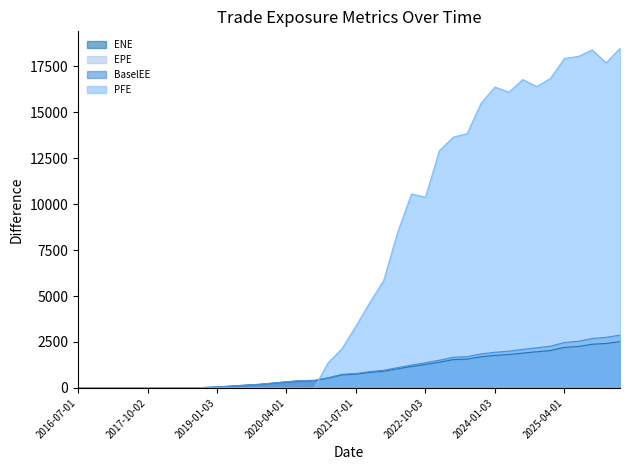

Reading left to right, transcribe all the data shown in this chart.

ENE: 2016-07-01=0.0	2016-10-03=0.0	2017-01-03=0.0	2017-04-03=0.0	2017-07-03=0.0	2017-10-02=0.0	2018-01-03=0.0	2018-04-03=5.5	2018-07-02=2.0	2018-10-01=21.0	2019-01-03=56.1	2019-04-01=97.9	2019-07-01=147.5	2019-10-01=191.3	2020-01-03=256.2	2020-04-01=327.9	2020-07-01=381.6	2020-10-01=398.5	2021-01-04=532.0	2021-04-01=709.7	2021-07-01=748.7	2021-10-01=843.6	2022-01-04=909.2	2022-04-01=1039.6	2022-07-01=1166.8	2022-10-03=1278.1	2023-01-03=1402.4	2023-04-03=1542.6	2023-07-03=1568.4	2023-10-02=1699.7	2024-01-03=1770.2	2024-04-02=1818.3	2024-07-01=1895.2	2024-10-01=1967.7	2025-01-03=2036.5	2025-04-01=2207.2	2025-07-01=2254.5	2025-10-01=2377.3	2026-01-05=2420.1	2026-04-01=2518.4
BaselEE: 2016-07-01=0.0	2016-10-03=0.0	2017-01-03=0.0	2017-04-03=0.0	2017-07-03=0.0	2017-10-02=0.0	2018-01-03=0.0	2018-04-03=5.6	2018-07-02=2.0	2018-10-01=21.4	2019-01-03=57.3	2019-04-01=100.1	2019-07-01=151.2	2019-10-01=196.7	2020-01-03=264.3	2020-04-01=339.2	2020-07-01=395.8	2020-10-01=414.8	2021-01-04=555.7	2021-04-01=743.7	2021-07-01=787.1	2021-10-01=890.4	2022-01-04=963.4	2022-04-01=1105.6	2022-07-01=1245.5	2022-10-03=1370.2	2023-01-03=1509.8	2023-04-03=1667.7	2023-07-03=1702.6	2023-10-02=1853.3	2024-01-03=1938.9	2024-04-02=2000.3	2024-07-01=2094.1	2024-10-01=2184.5	2025-01-03=2271.8	2025-04-01=2473.4	2025-07-01=2538.3	2025-10-01=2689.8	2026-01-05=2752.4	2026-04-01=2877.3
PFE: 2016-07-01=0.0	2016-10-03=0.0	2017-01-03=0.0	2017-04-03=0.0	2017-07-03=0.0	2017-10-02=0.0	2018-01-03=0.0	2018-04-03=0.0	2018-07-02=0.0	2018-10-01=0.0	2019-01-03=0.0	2019-04-01=0.0	2019-07-01=0.0	2019-10-01=0.0	2020-01-03=0.0	2020-04-01=0.0	2020-07-01=0.0	2020-10-01=0.0	2021-01-04=1374.4	2021-04-01=2140.0	2021-07-01=3368.7	2021-10-01=4646.2	2022-01-04=5848.5	2022-04-01=8469.9	2022-07-01=10553.2	2022-10-03=10369.8	2023-01-03=12899.3	2023-04-03=13639.8	2023-07-03=13834.9	2023-10-02=15477.4	2024-01-03=16368.6	2024-04-02=16084.5	2024-07-01=16775.5	2024-10-01=16394.7	2025-01-03=16837.5	2025-04-01=17921.9	2025-07-01=18034.6	2025-10-01=18386.0	2026-01-05=17678.9	2026-04-01=18475.3